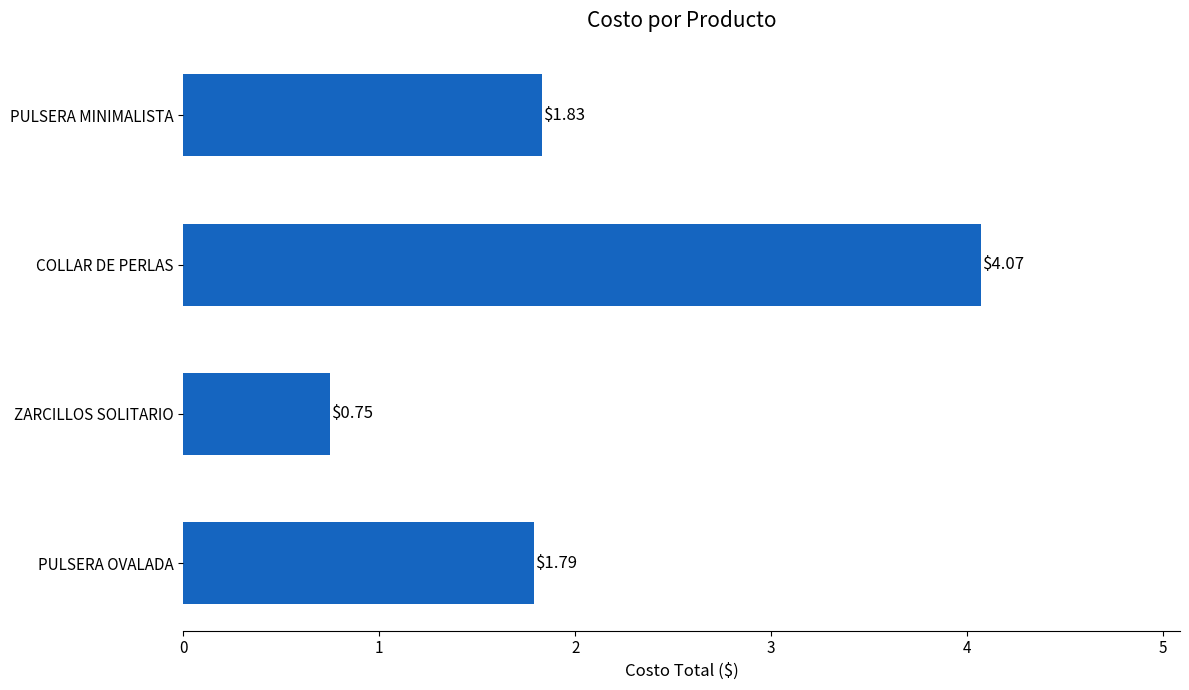

Rank the categories by value from lowest to highest.

ZARCILLOS SOLITARIO, PULSERA OVALADA, PULSERA MINIMALISTA, COLLAR DE PERLAS